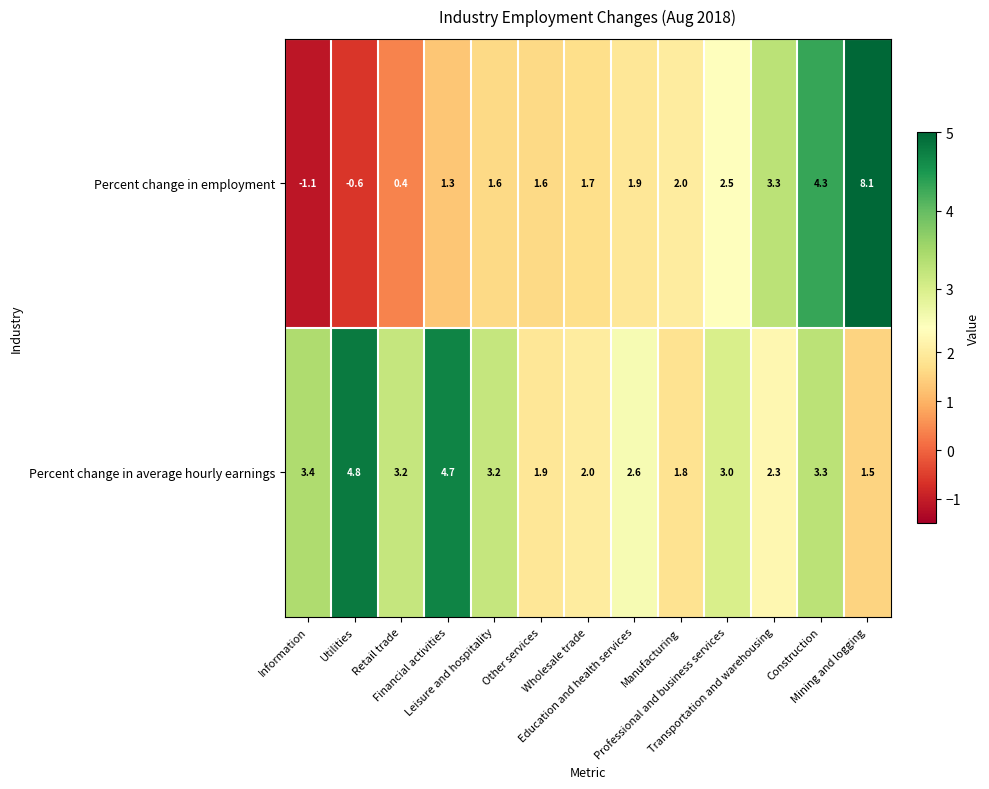

At Other services, list the series in order from smallest to largest.

Percent change in employment, Percent change in average hourly earnings